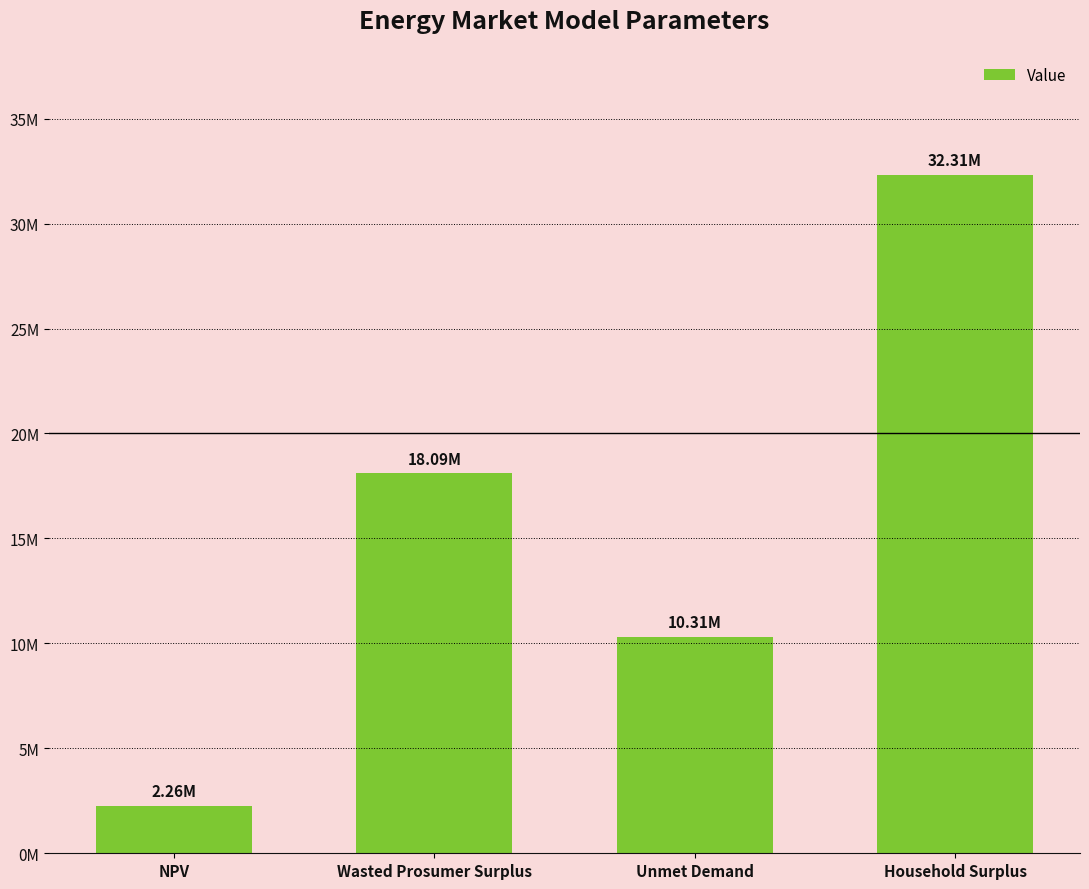

Reading left to right, what are all the values shown in this chart?

2261770.5	18093321.8	10306685.9	32309722.3